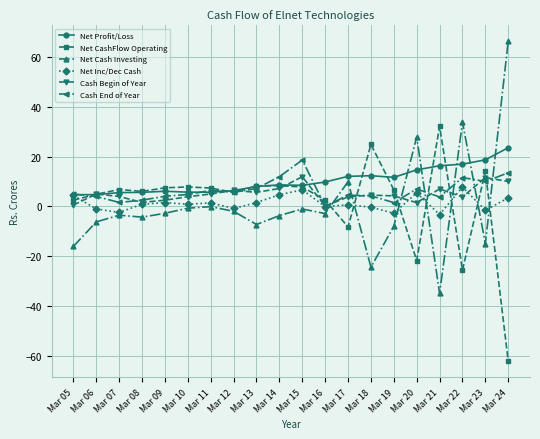

How many lines are shown in the chart?

6